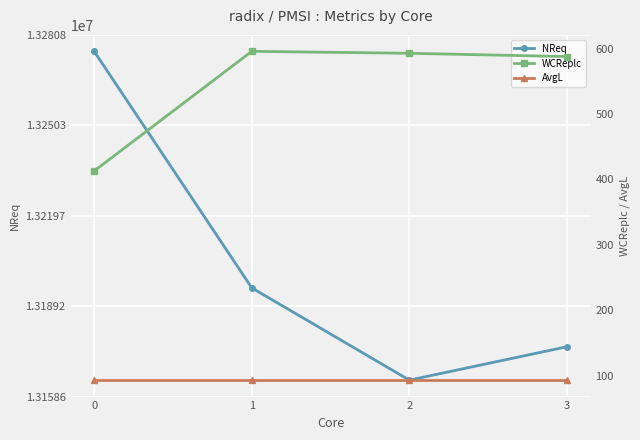

How many categories are shown in the chart?

4